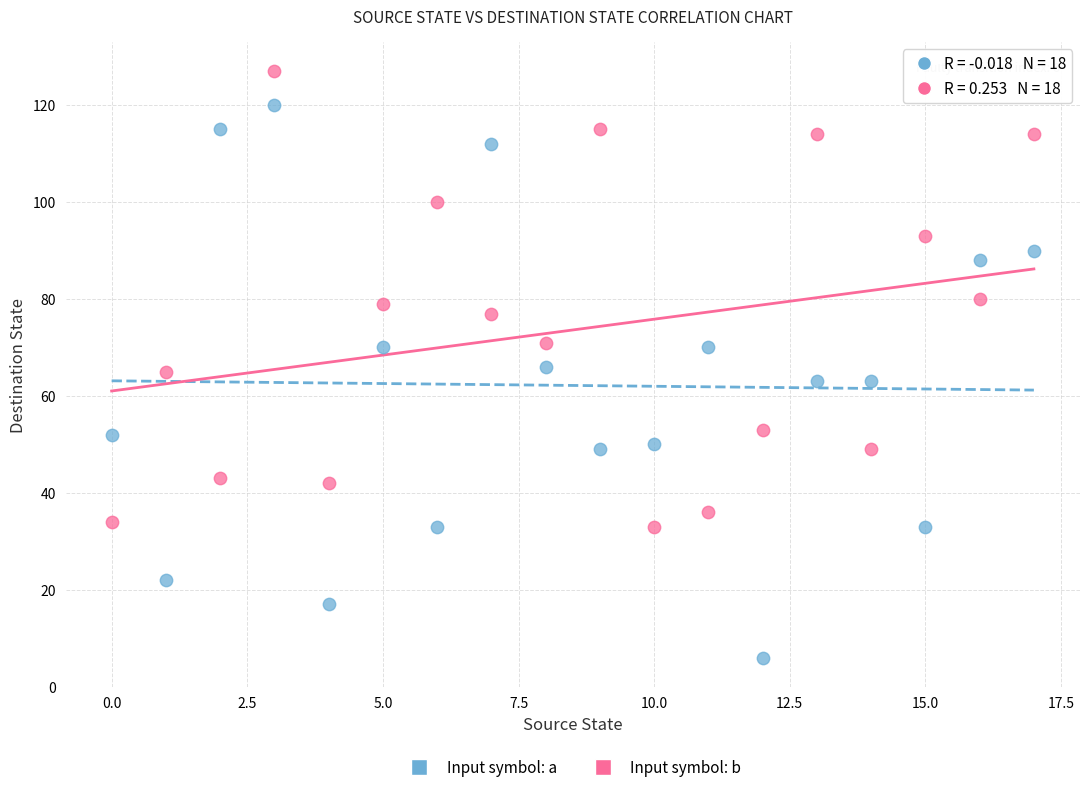

Across all data points, what is the range of Y values (max minus min)?

121